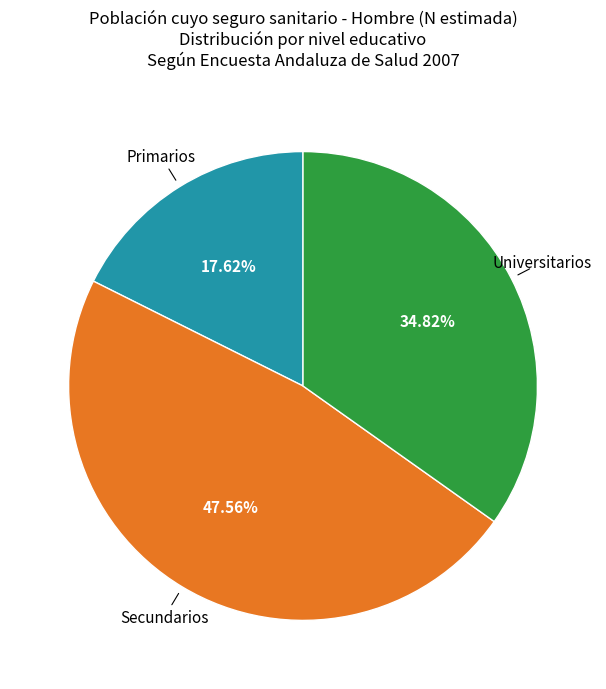

Count the number of slices in the pie.

3